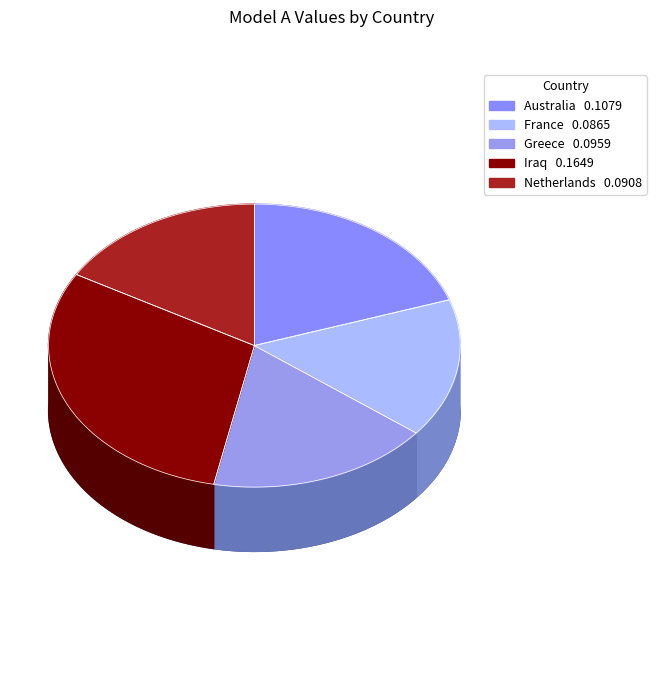

Is the sum of France and Greece greater than half?

No